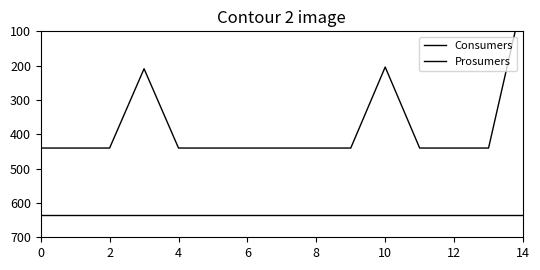

What is the difference between the second highest and second lowest values in the Prosumers series?

236